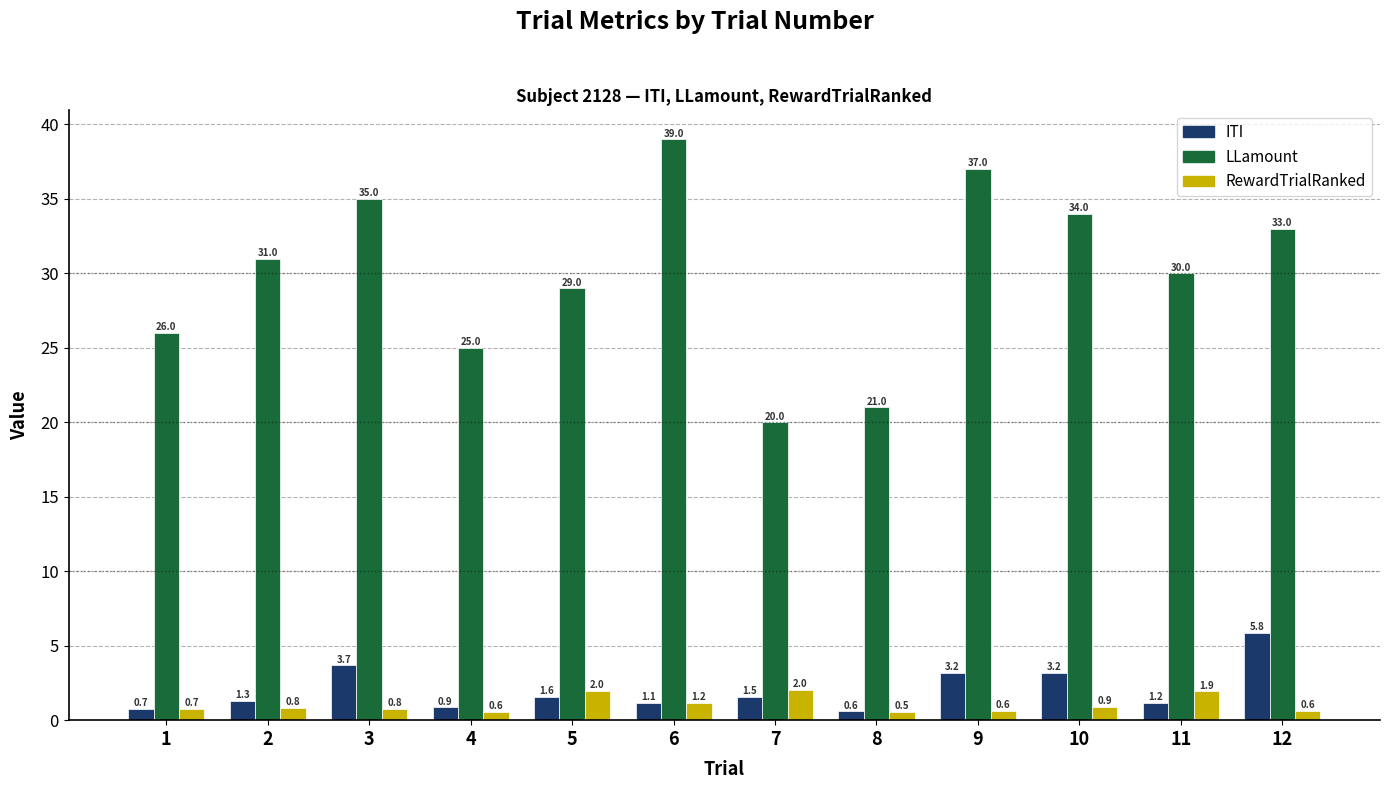

Count the number of categories in the chart.

12